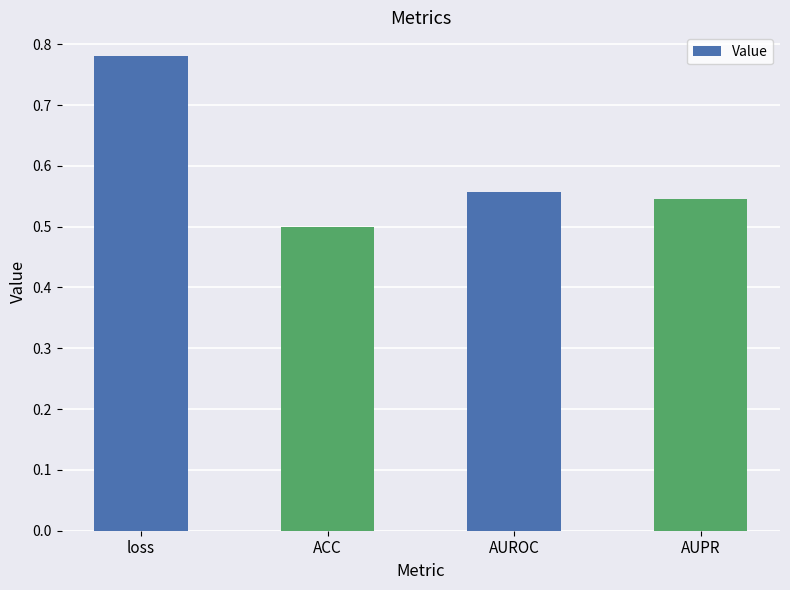

Which has a higher value, AUPR or AUROC?

AUROC